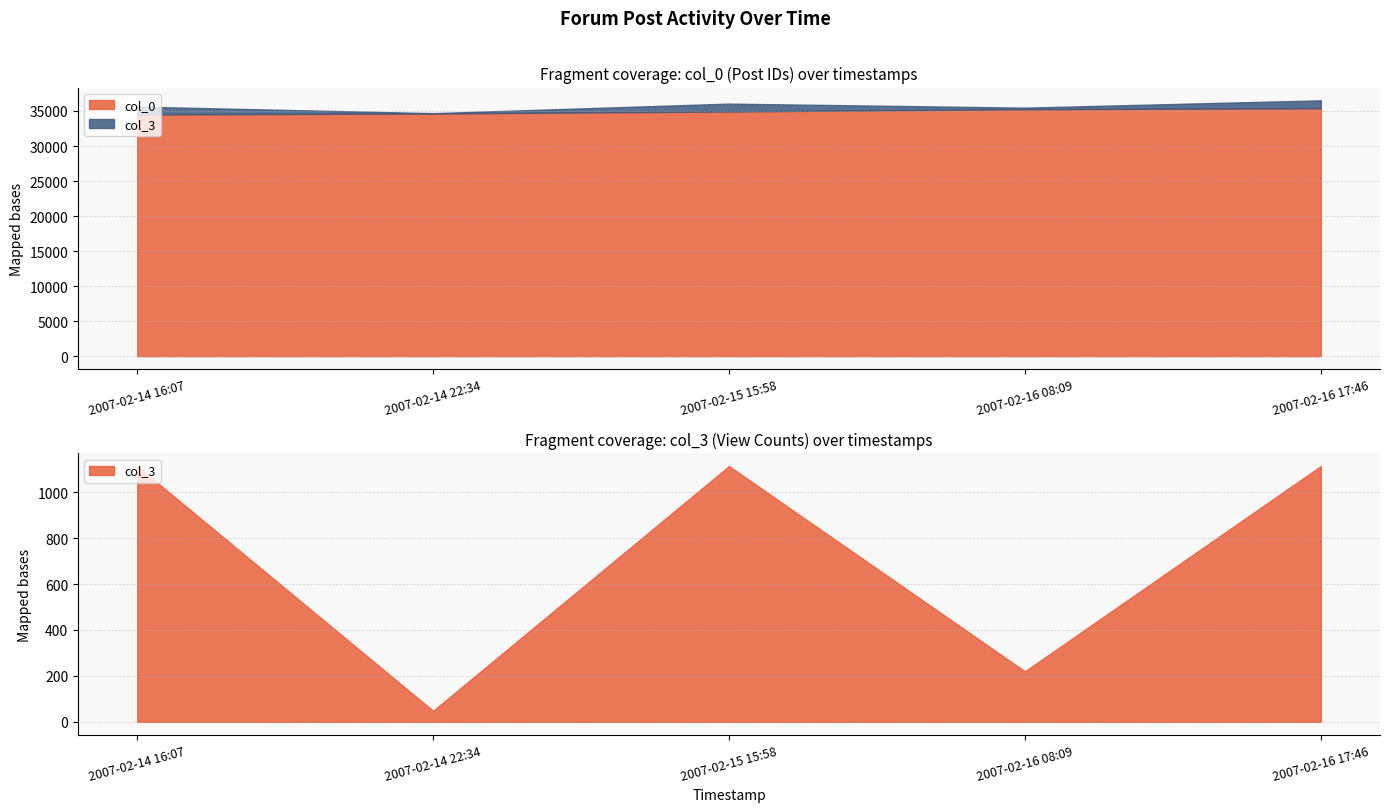

Which series changed the most between 2007-02-16 08:09 and 2007-02-16 17:46?

col_3